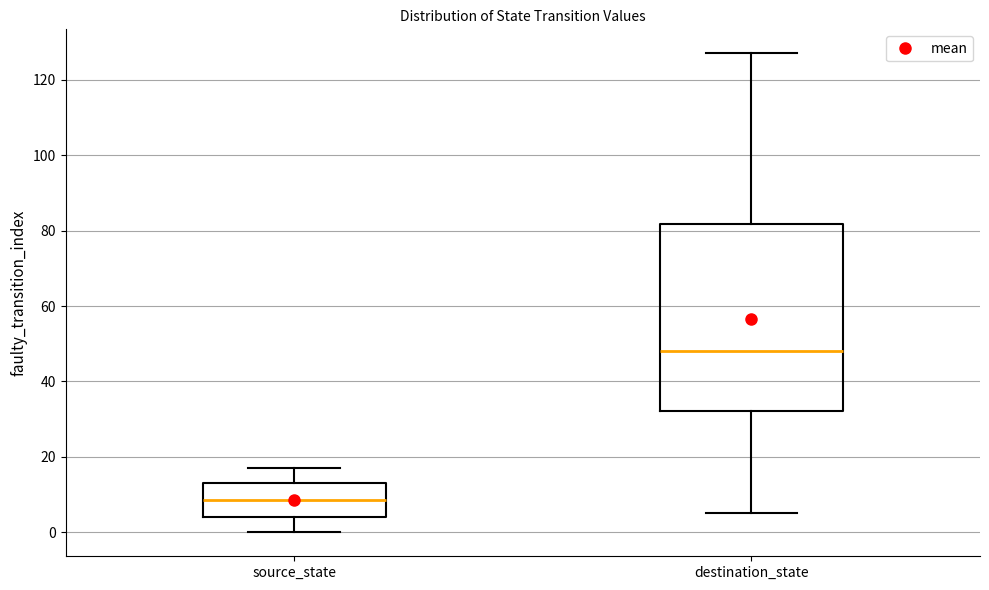

Reading left to right, read every box against the y-axis: the position of its median line, the range the box covers, and the ends of its whiskers. The values are not printed on the chart, so give them approximately, as read against the axis.

source_state: median 8, box 4 to 14, whiskers 0 to 18
destination_state: median 48, box 32 to 82, whiskers 6 to 128